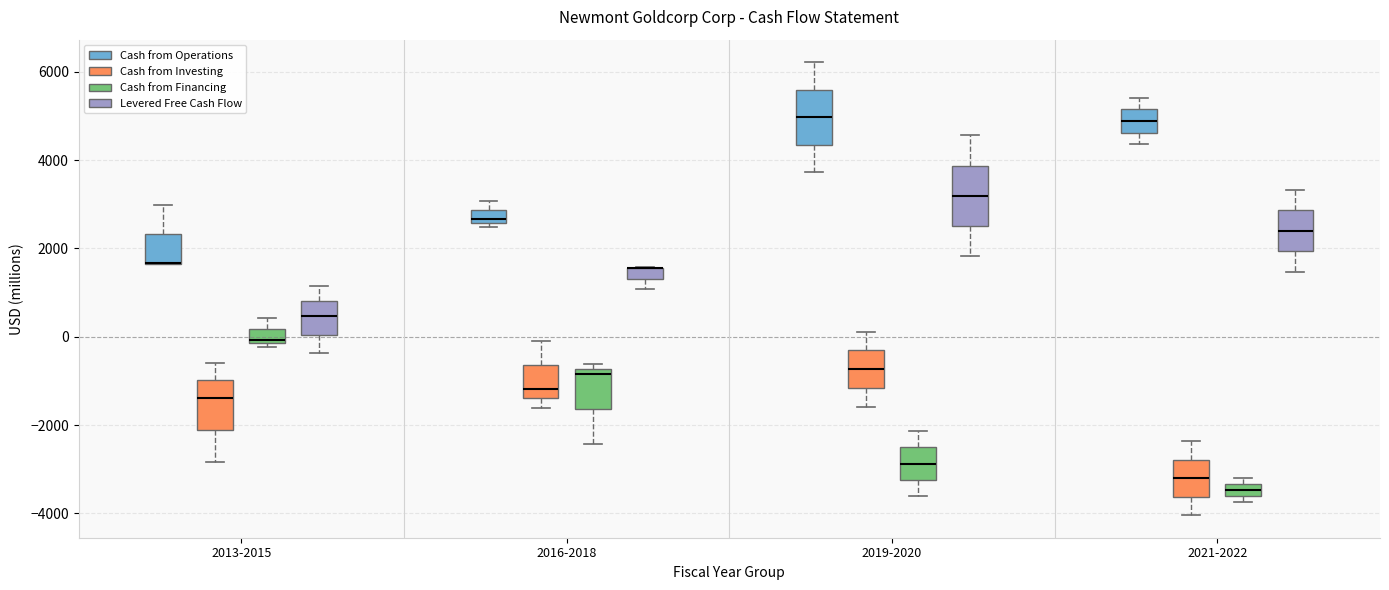

Where does the lower whisker of the box for 2019-2020 (Cash from Financing) end on the y-axis? The values are not printed on the chart, so give them approximately, as read against the axis.

-3600